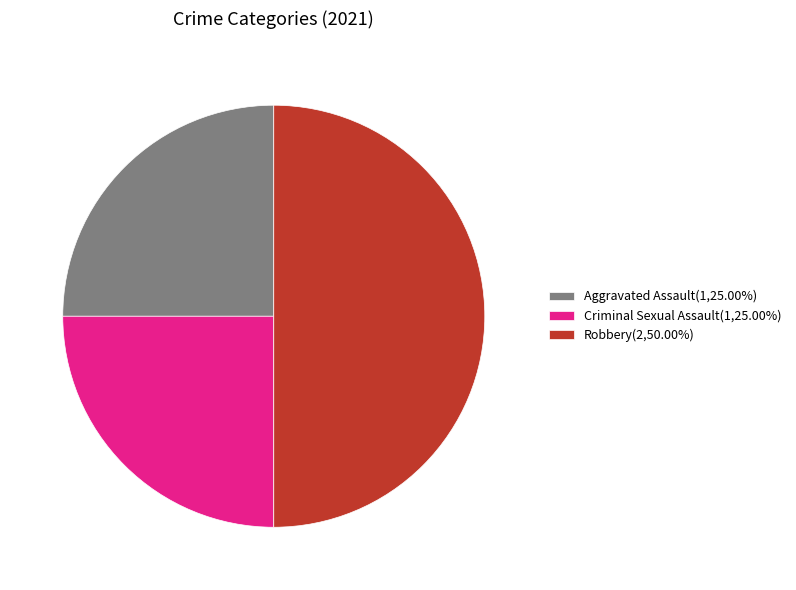

Is Criminal Sexual Assault(1,25.00%) the majority of the pie?

No